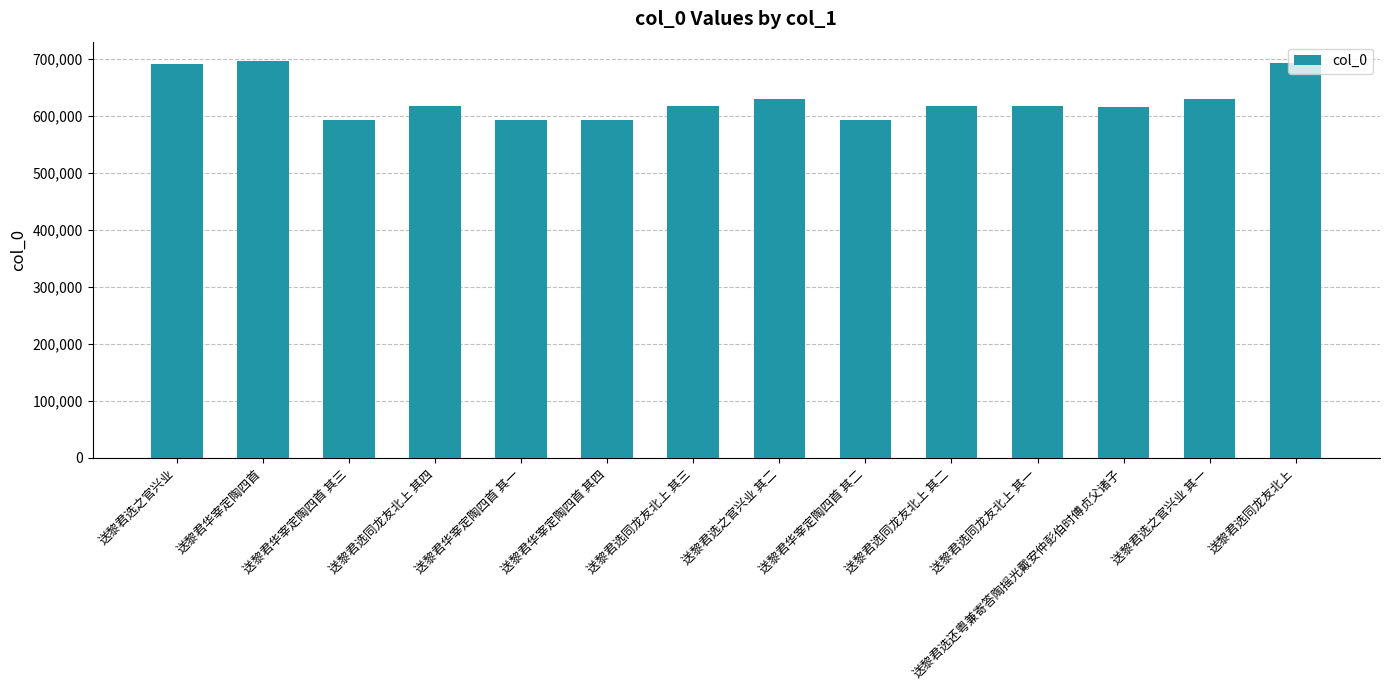

True or false: the data shows 126304 at 送黎君选之官兴业 其一.

False